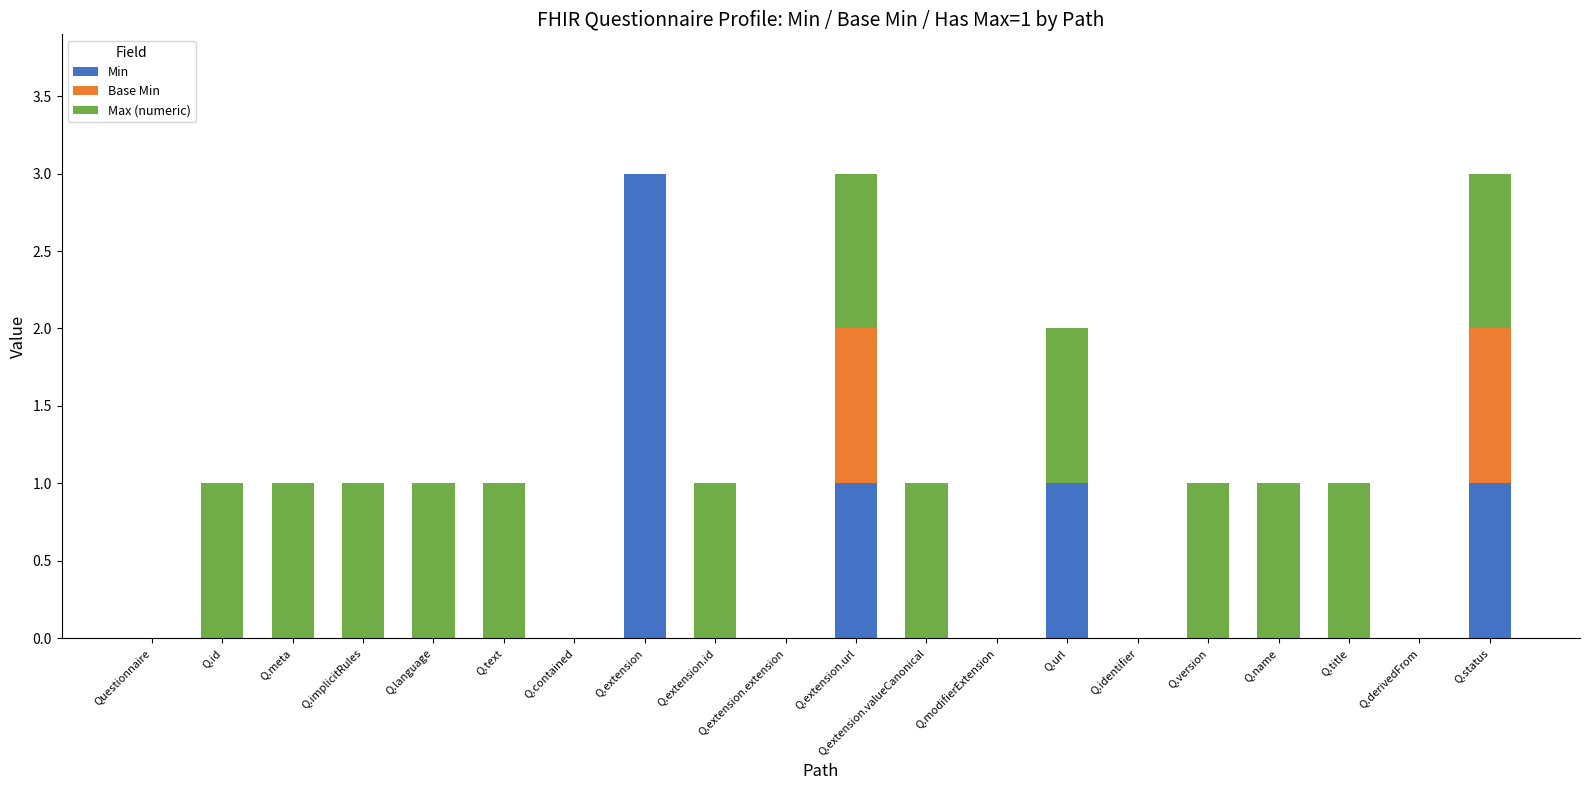

True or false: Min has a value of 1 at Questionnaire.

False